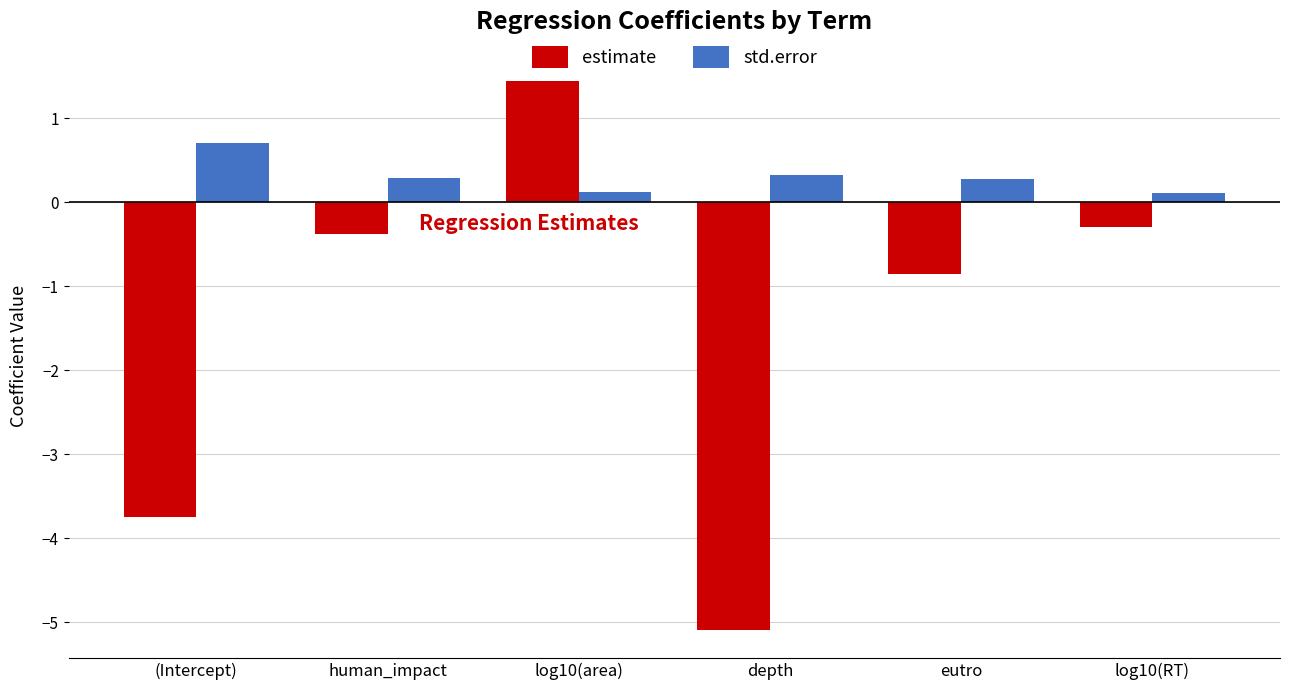

Rank the categories by estimate value from highest to lowest.

log10(area), log10(RT), human_impact, eutro, (Intercept), depth